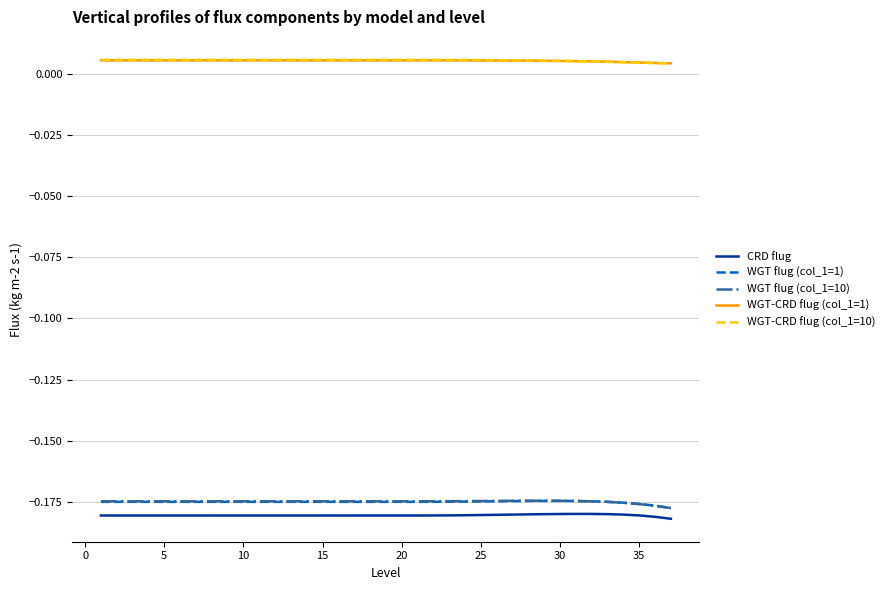

True or false: CRD flug and WGT flug (col_1=10) intersect in this chart.

False